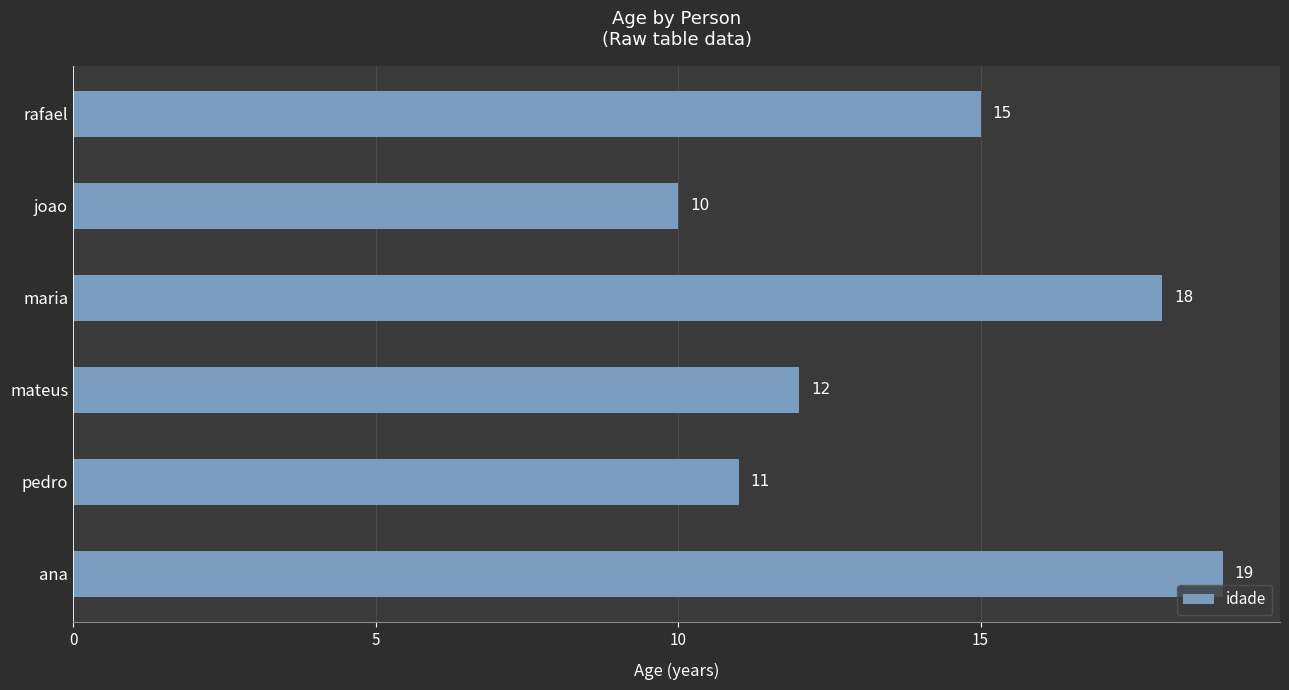

Between maria and rafael, which is larger?

maria